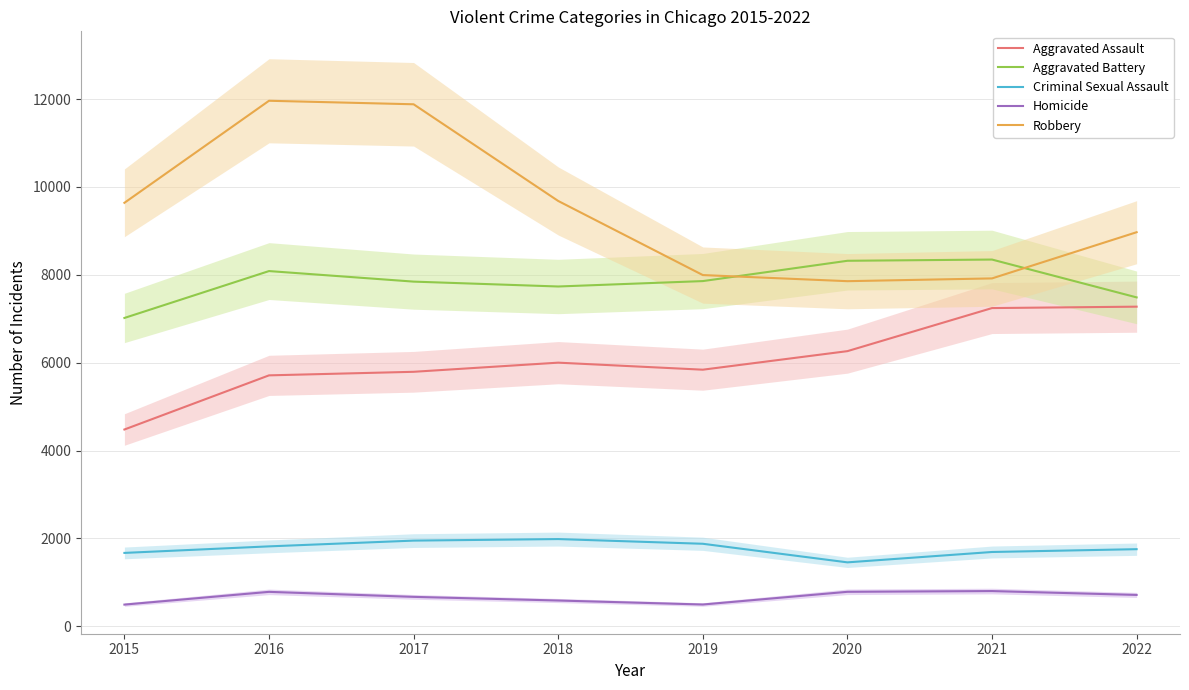

Where does the Aggravated Assault series first go above 6001?

2020